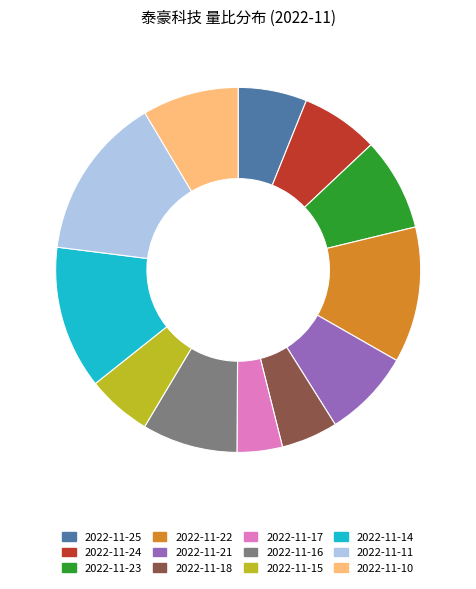

Is there any slice that represents more than half of the pie?

No